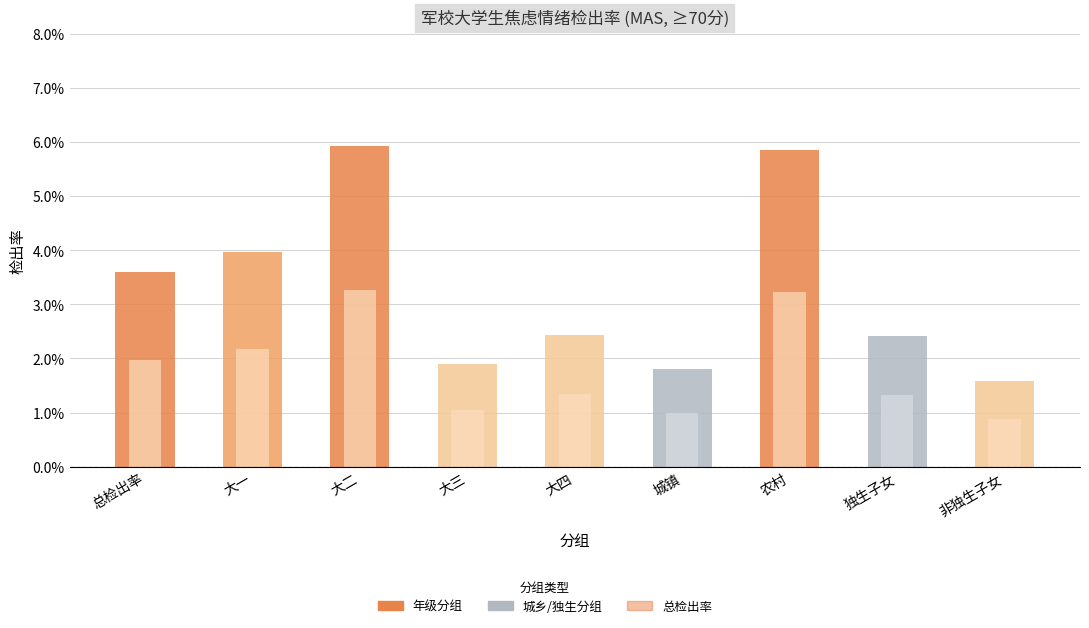

How many bars are there in total?

9